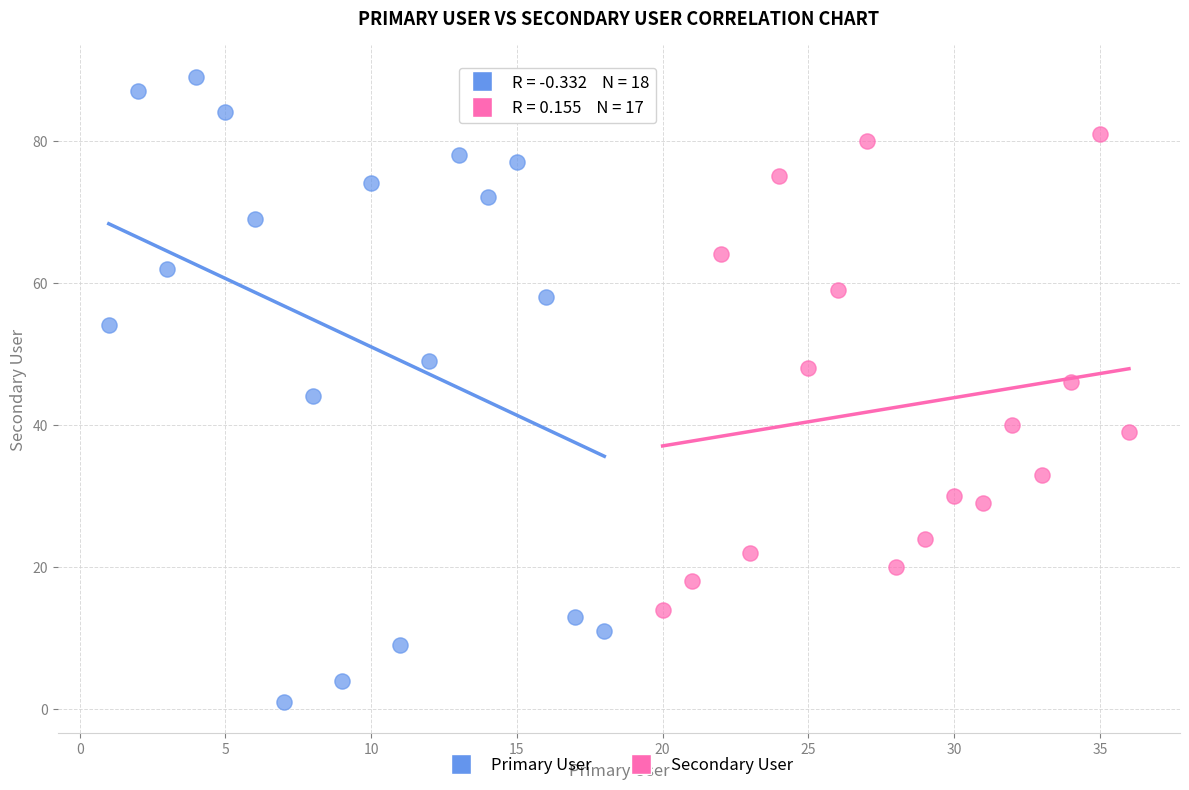

Which series reaches the maximum Y coordinate?

Primary User